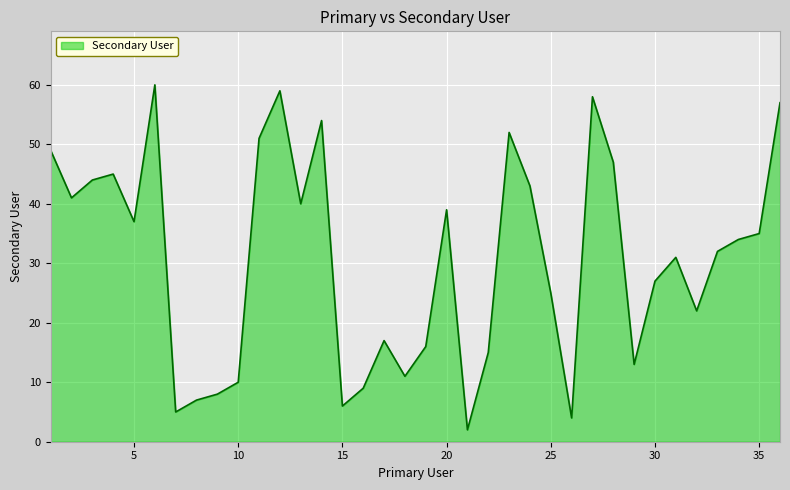

What is the average value?

31